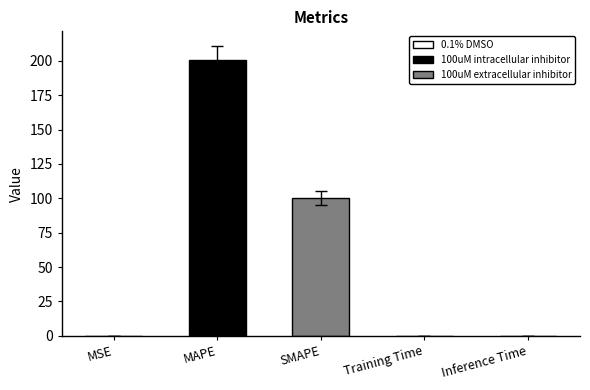

The chart shows a value of 0.0 at Training Time. True or false?

True